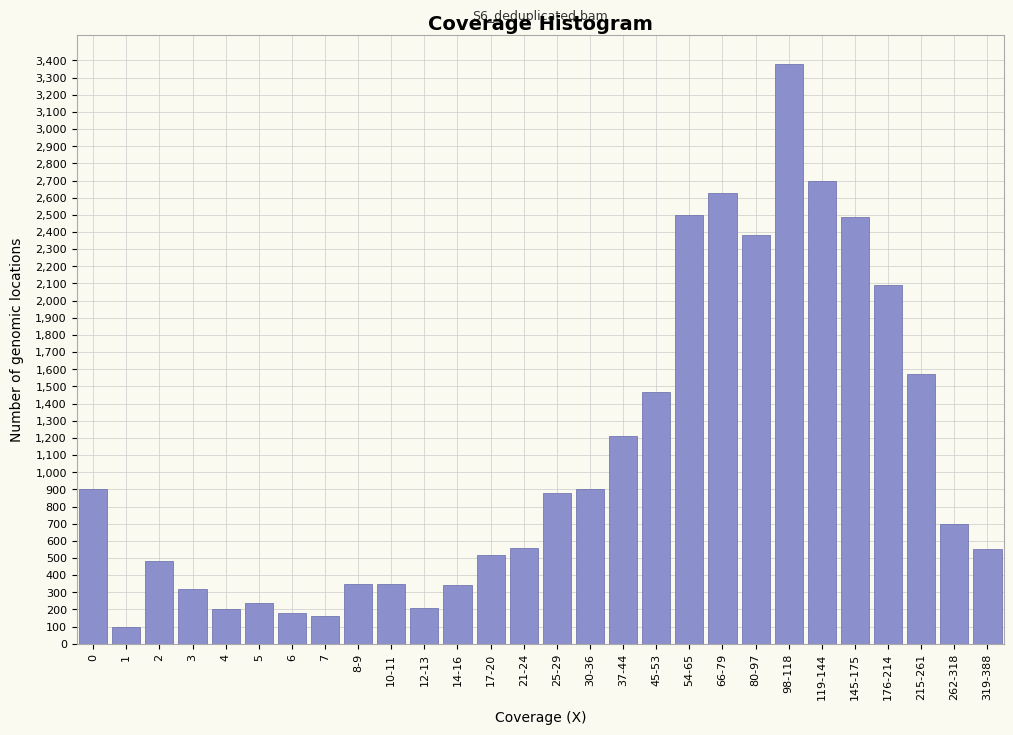

What is the difference between the maximum and minimum values?

3280